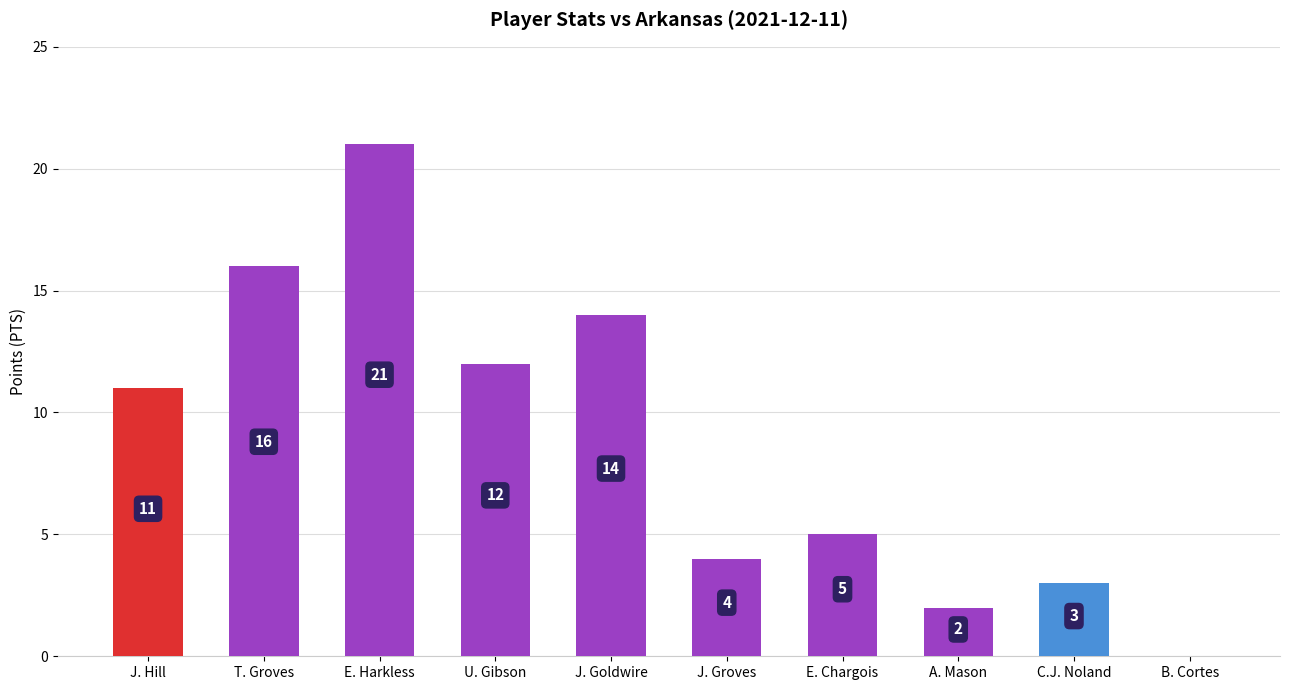

What is the greatest value displayed?

21